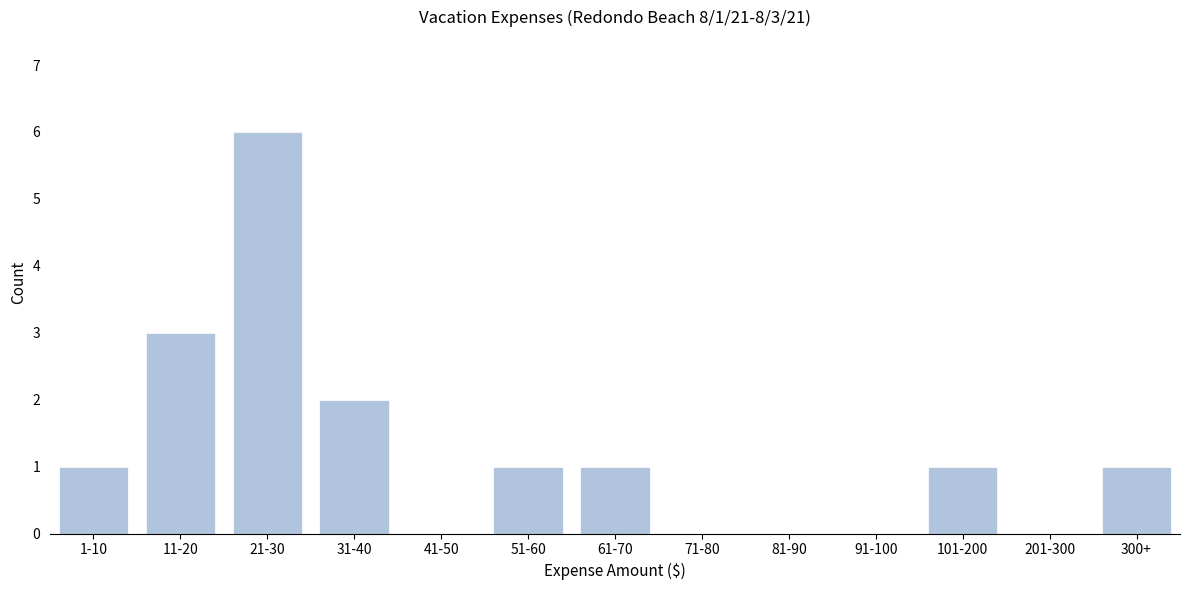

Reading right to left, extract all data points from this chart.

300+=1	201-300=0	101-200=1	91-100=0	81-90=0	71-80=0	61-70=1	51-60=1	41-50=0	31-40=2	21-30=6	11-20=3	1-10=1